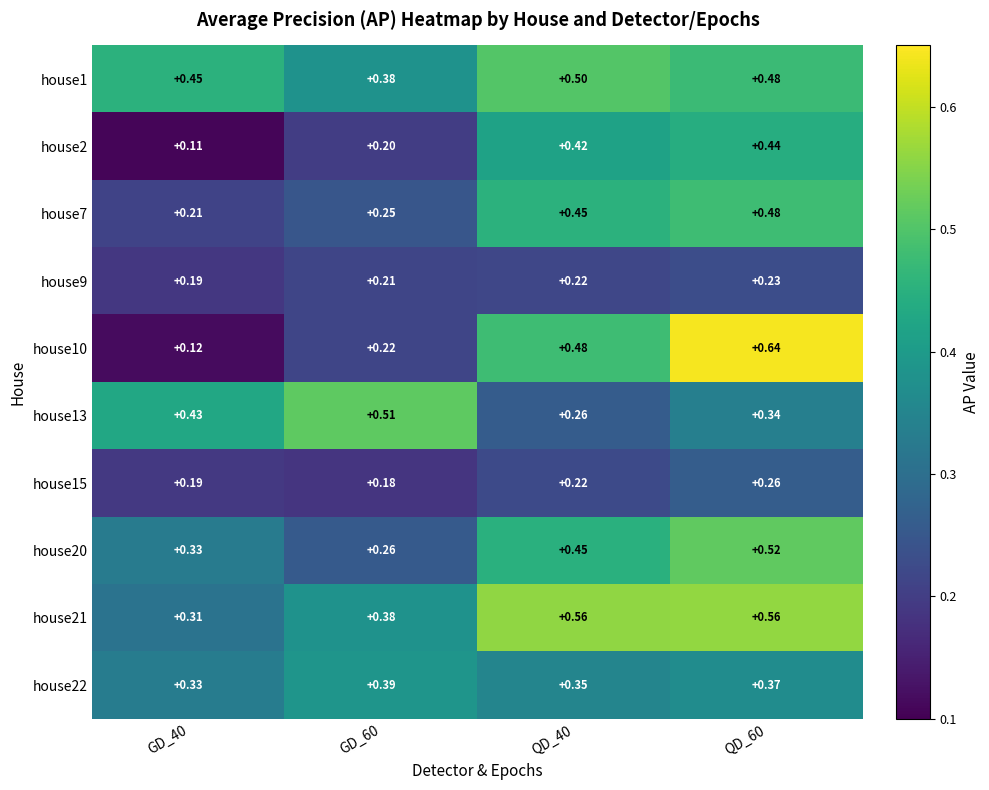

Is the value of house15 at QD_40 greater than the value of house1 at QD_40?

No